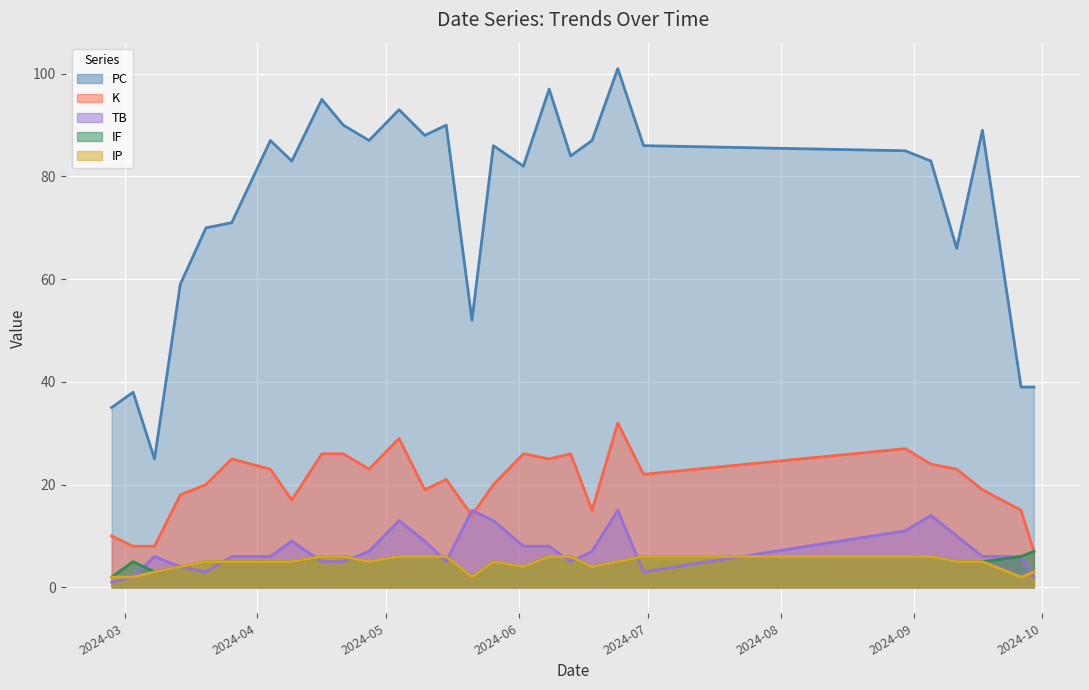

What is the sum of all K values?

568